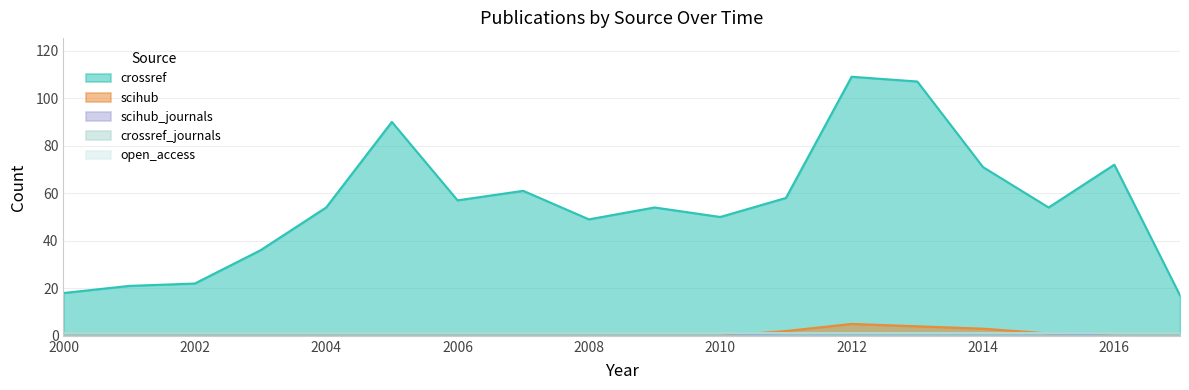

True or false: scihub_journals and scihub intersect in this chart.

False